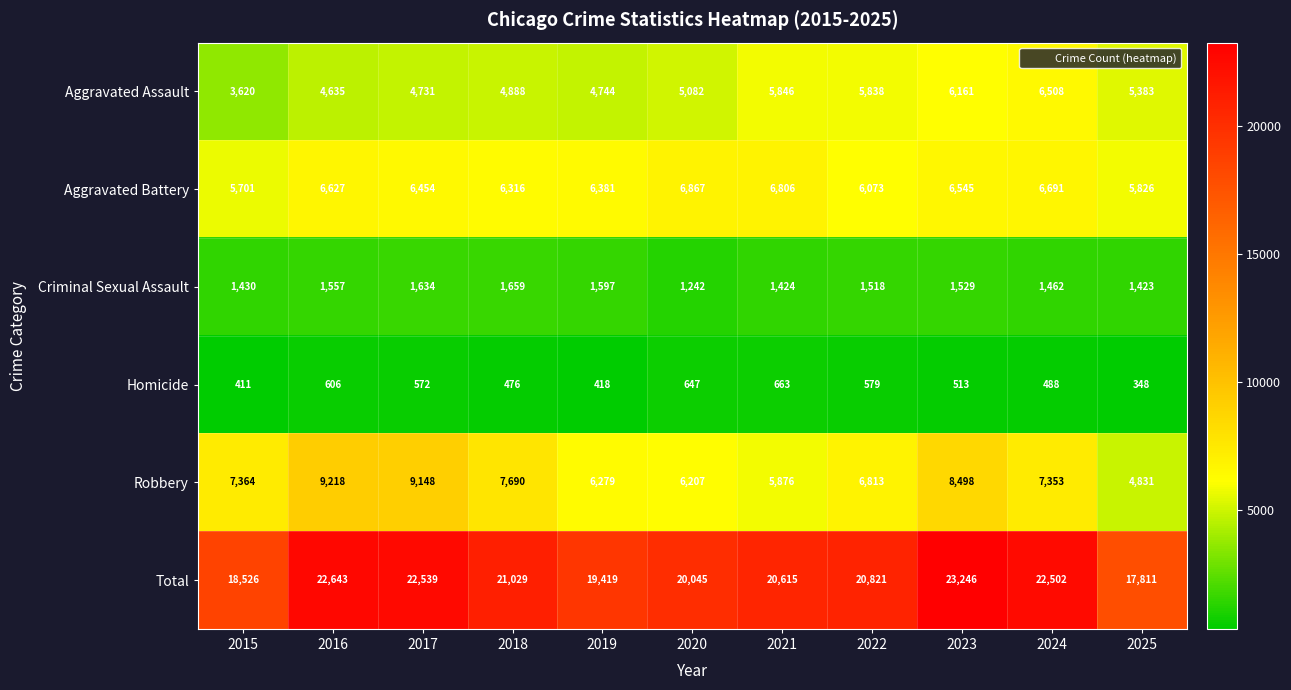

Which series changed the most between 2016 and 2017?

Aggravated Battery